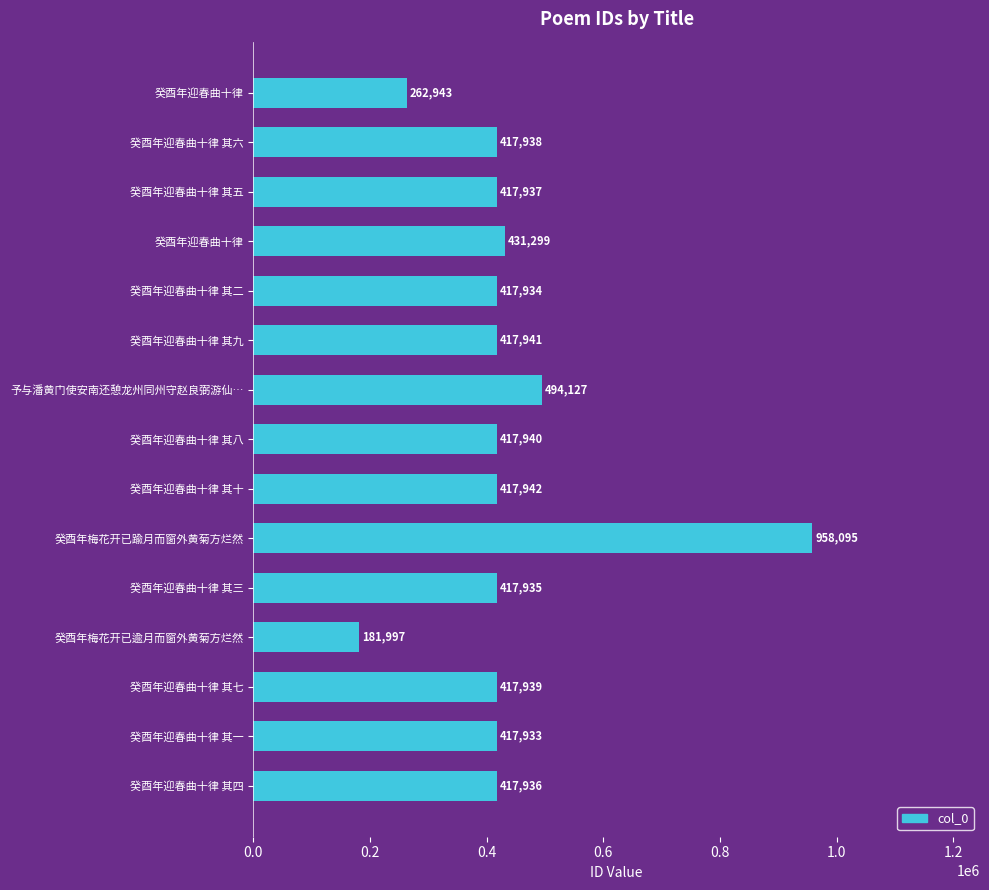

What is the average value?

433856